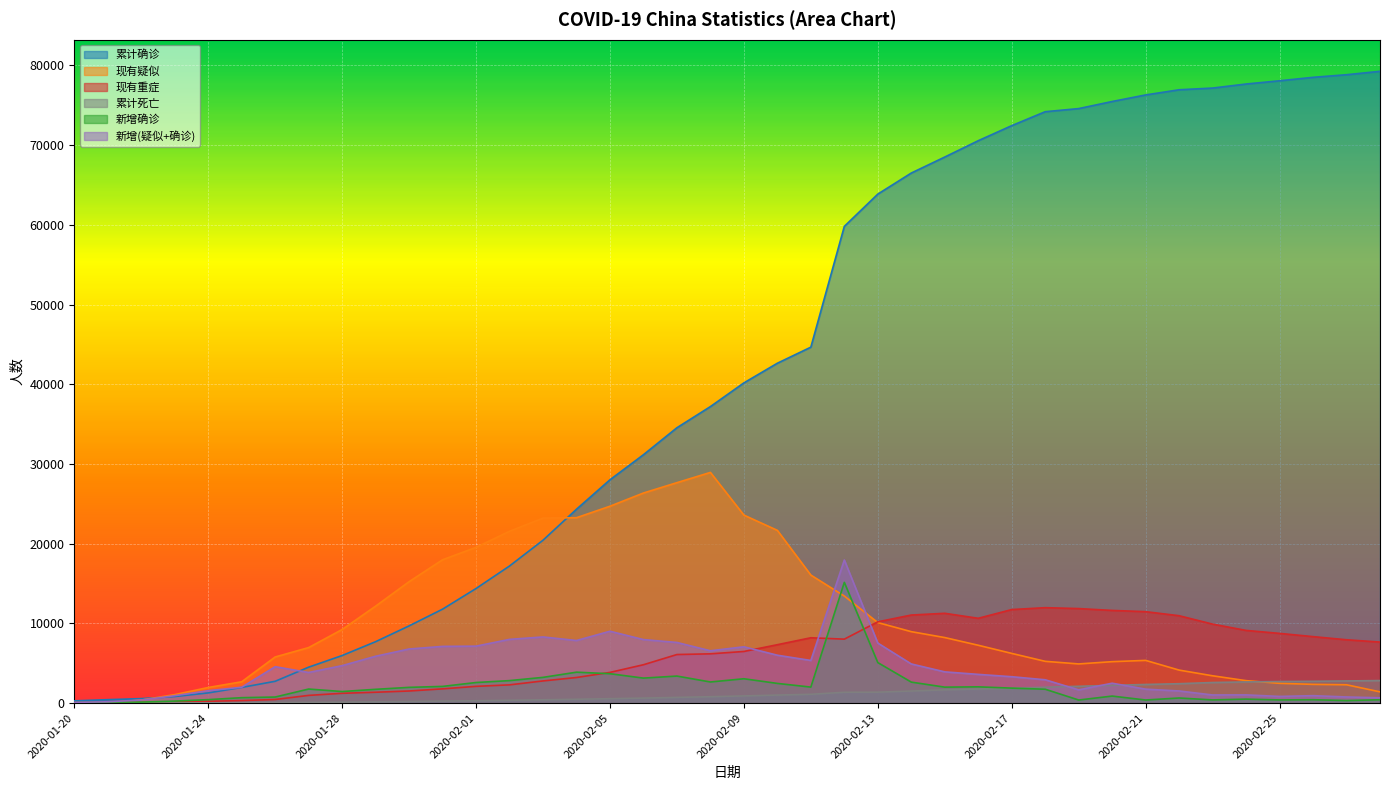

What is the difference between the 累计确诊 values at 2020-01-21 and 2020-02-26?

78057